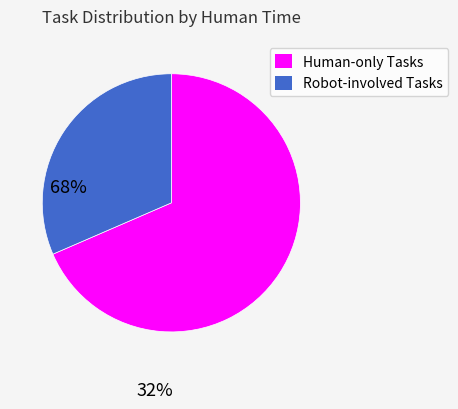

Does any single category account for the majority?

Yes